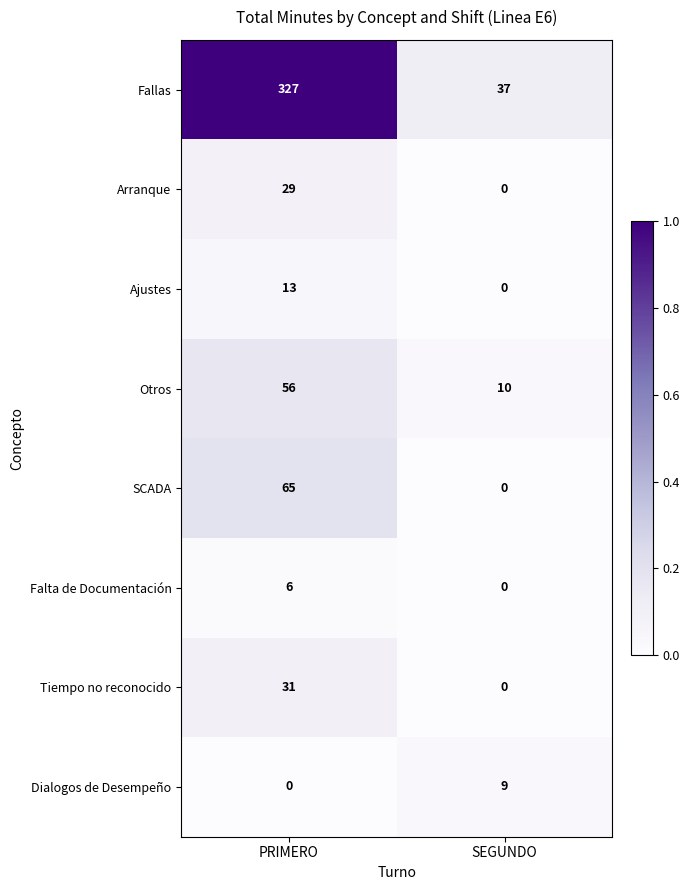

Rank the series by their maximum value, from highest to lowest.

Fallas, SCADA, Otros, Tiempo no reconocido, Arranque, Ajustes, Dialogos de Desempeño, Falta de Documentación